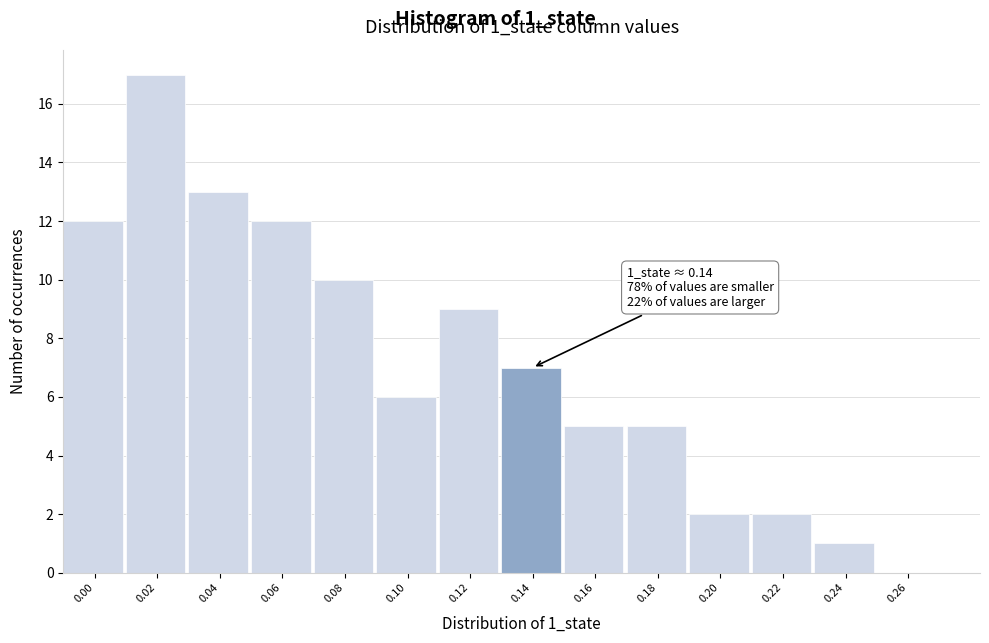

Reading left to right, what are all the values shown in this chart?

0.00=12	0.02=17	0.04=13	0.06=12	0.08=10	0.10=6	0.12=9	0.14=7	0.16=5	0.18=5	0.20=2	0.22=2	0.24=1	0.26=0